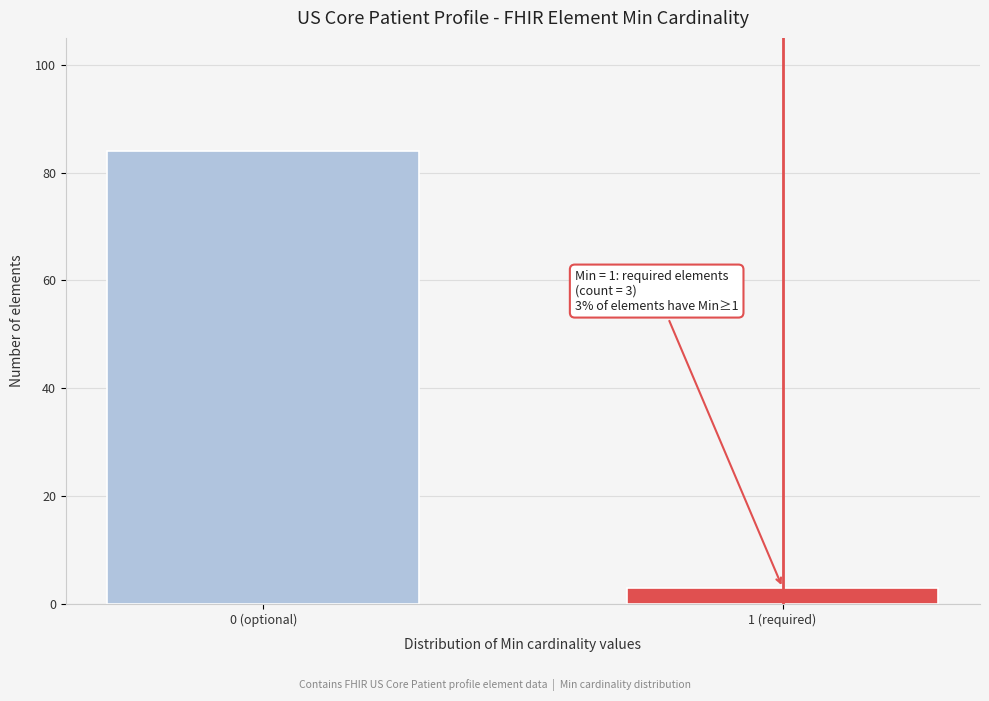

Reading right to left, extract all data points from this chart.

1 (required)=3	0 (optional)=84